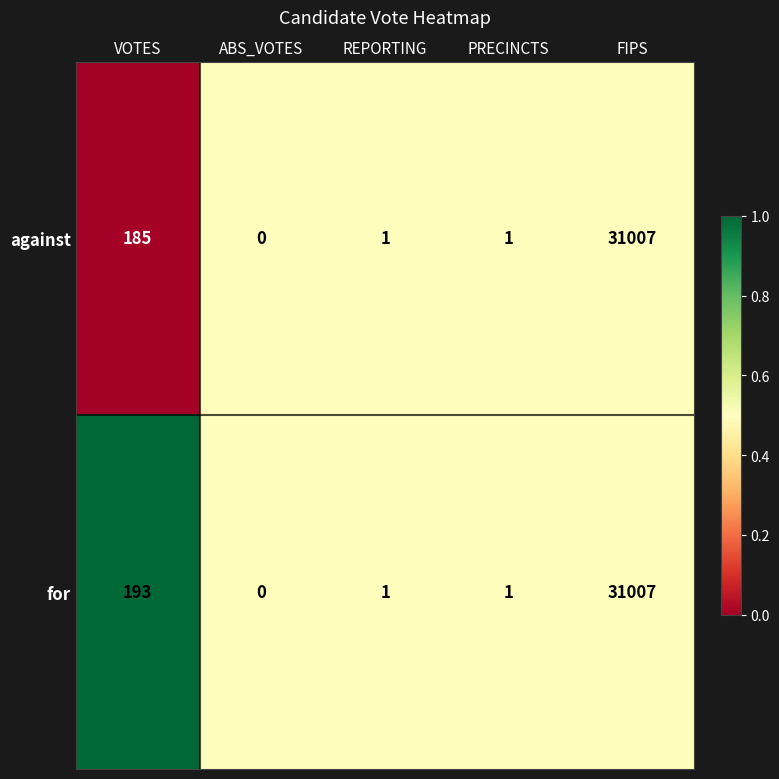

At which category does the chart reach its peak across all series?

FIPS